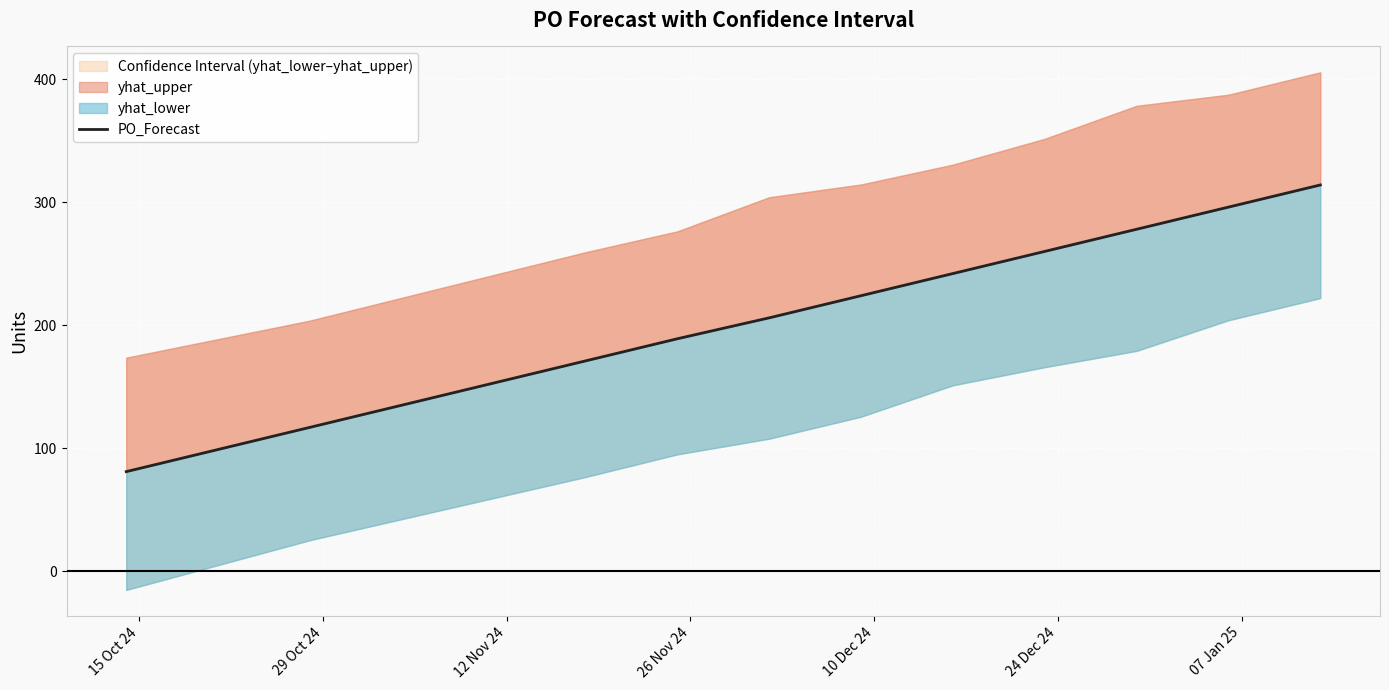

True or false: the data shows 164 at 8.

False